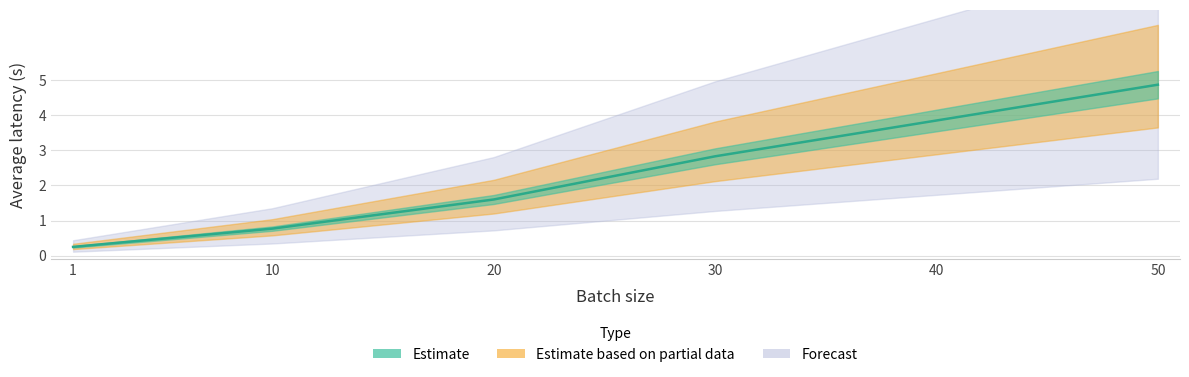

Does the chart display data point markers on the line(s)?

No